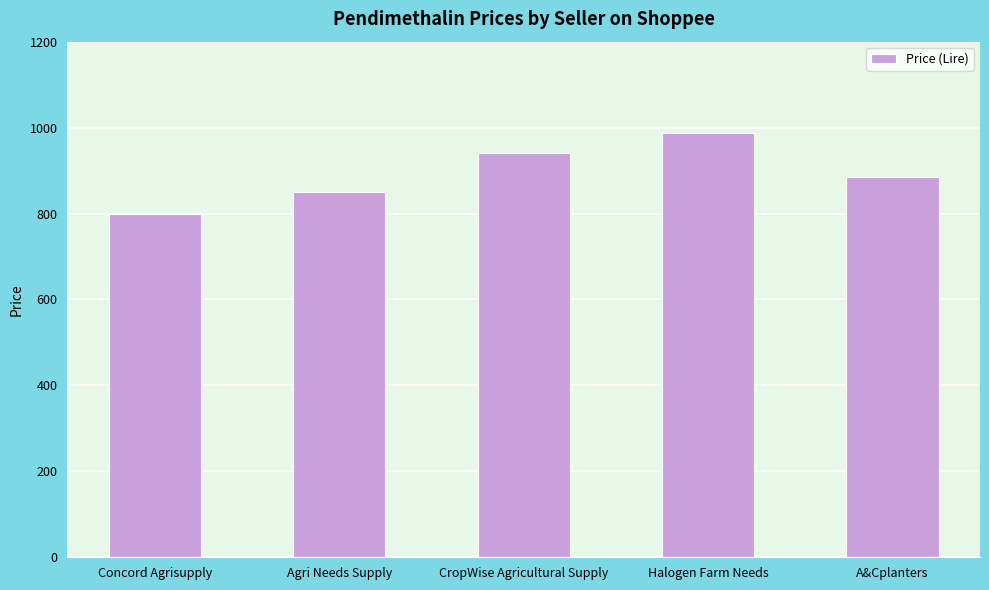

Count the values in the range 850 to 940.

3